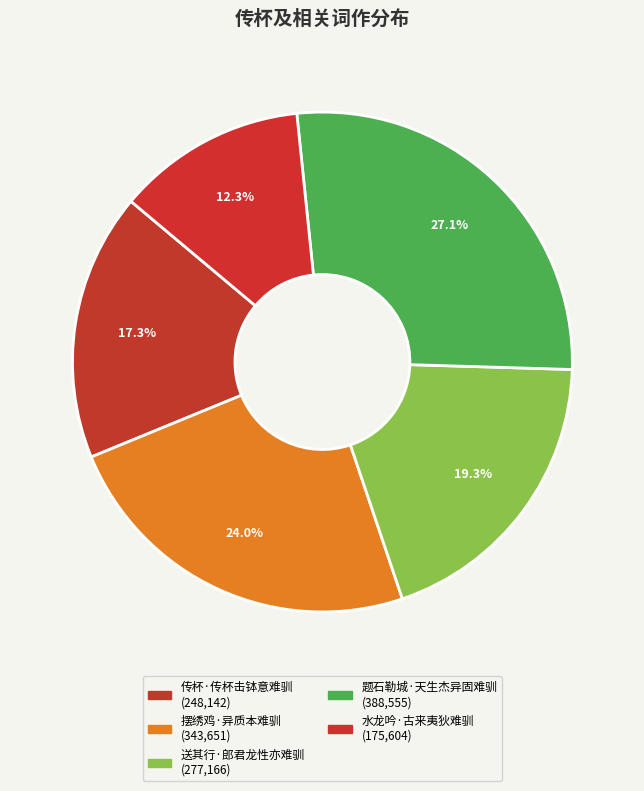

To the nearest percent, what portion does 送其行·郎君龙性亦难驯 represent?

19%